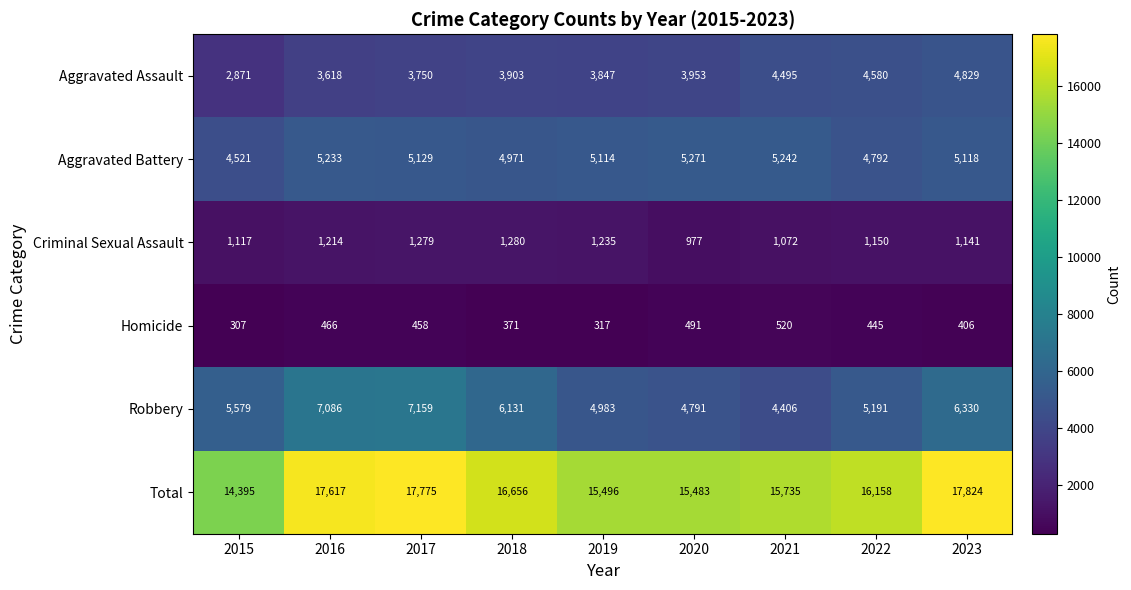

What is the difference between the highest and lowest values at 2023?

17418